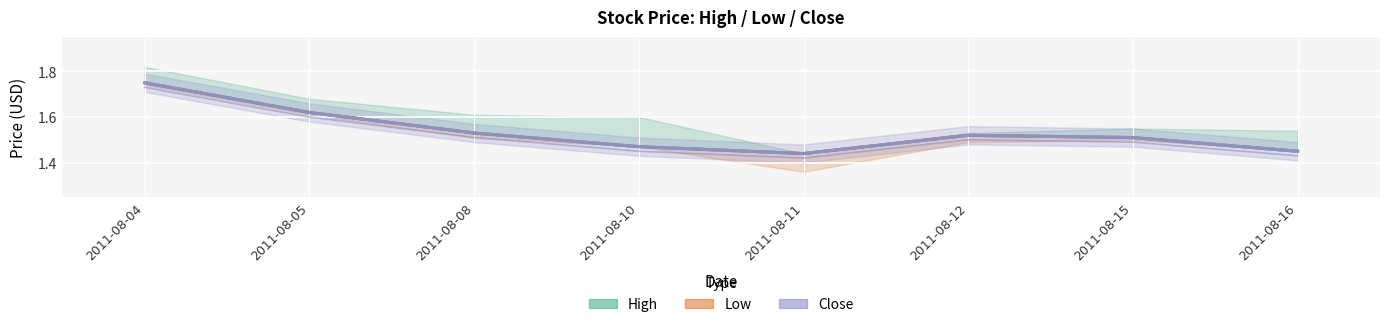

The Low series shows 1.5 at 2011-08-10. True or false?

True